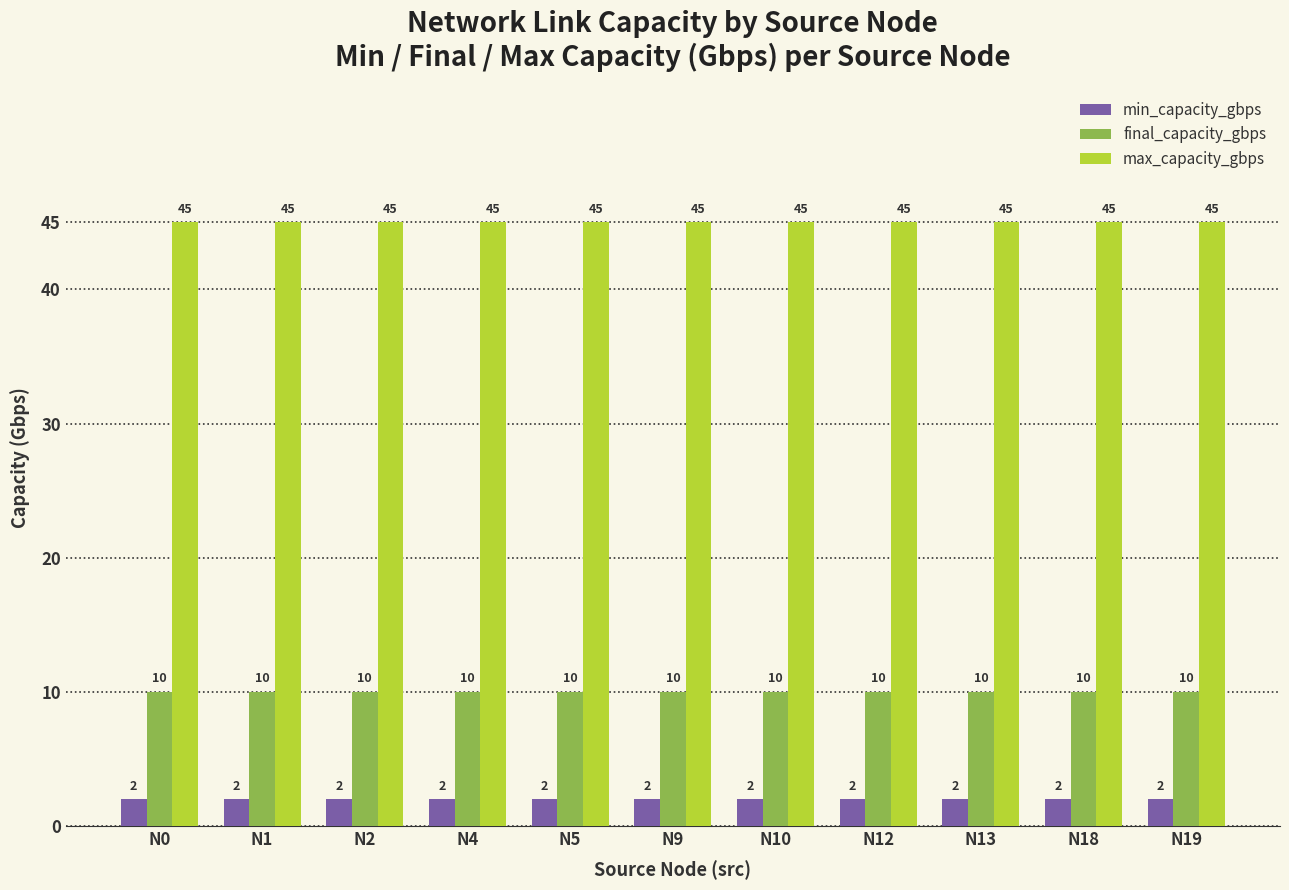

What is the value of the min_capacity_gbps bar at the 4th from the left?

2